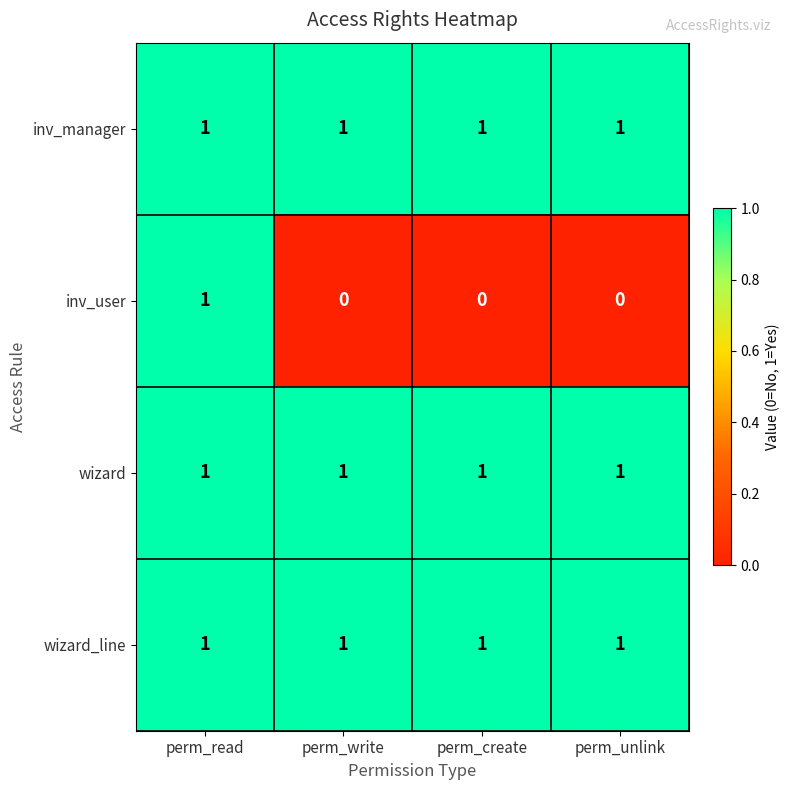

The value of wizard at perm_write is 2. True or false?

False